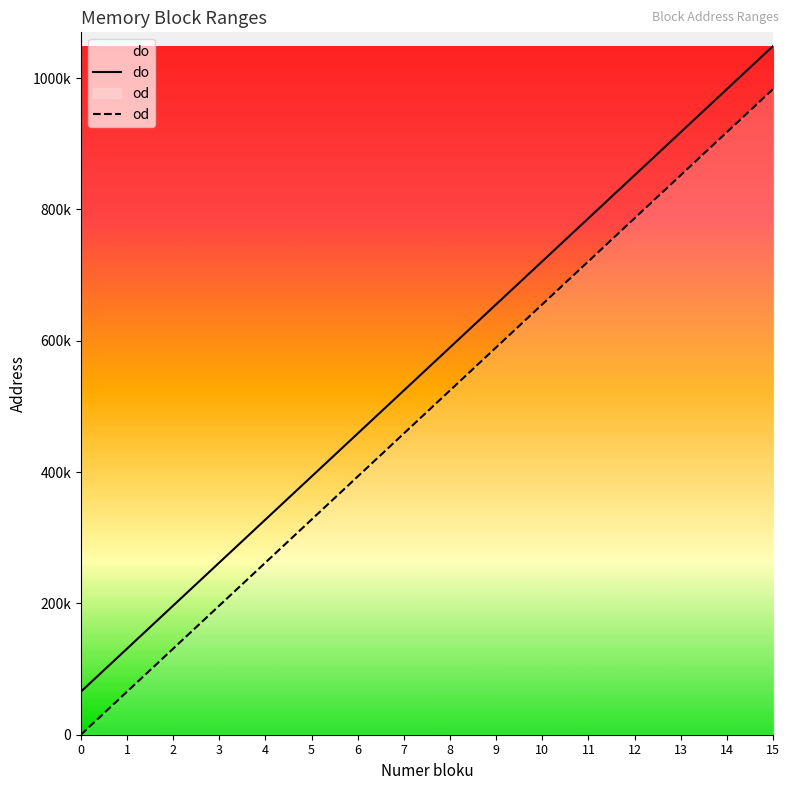

At which label is od closest to 491520?

7